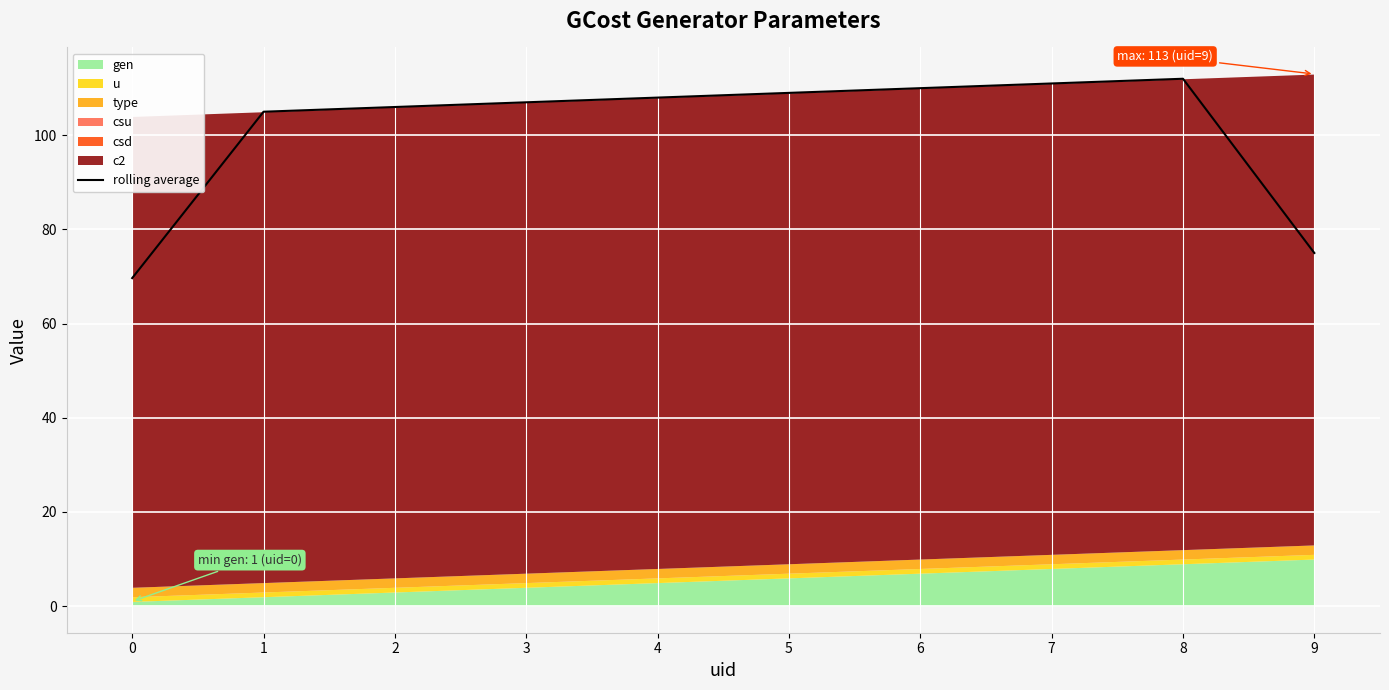

What is the sum of all values?

1012.7